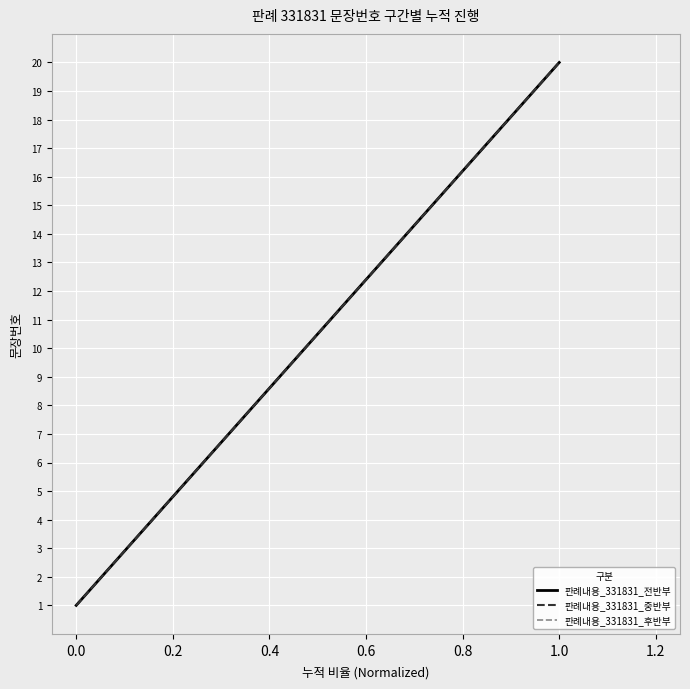

Does the chart have visible grid lines?

Yes